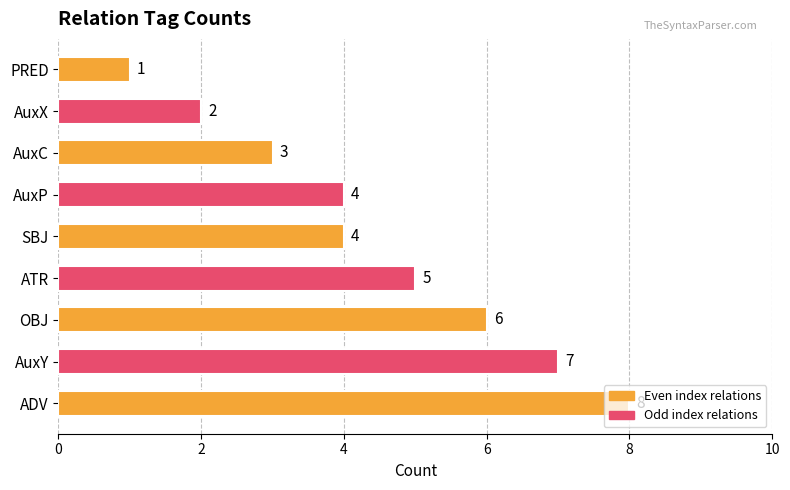

The chart shows a value of 6 at OBJ. True or false?

True